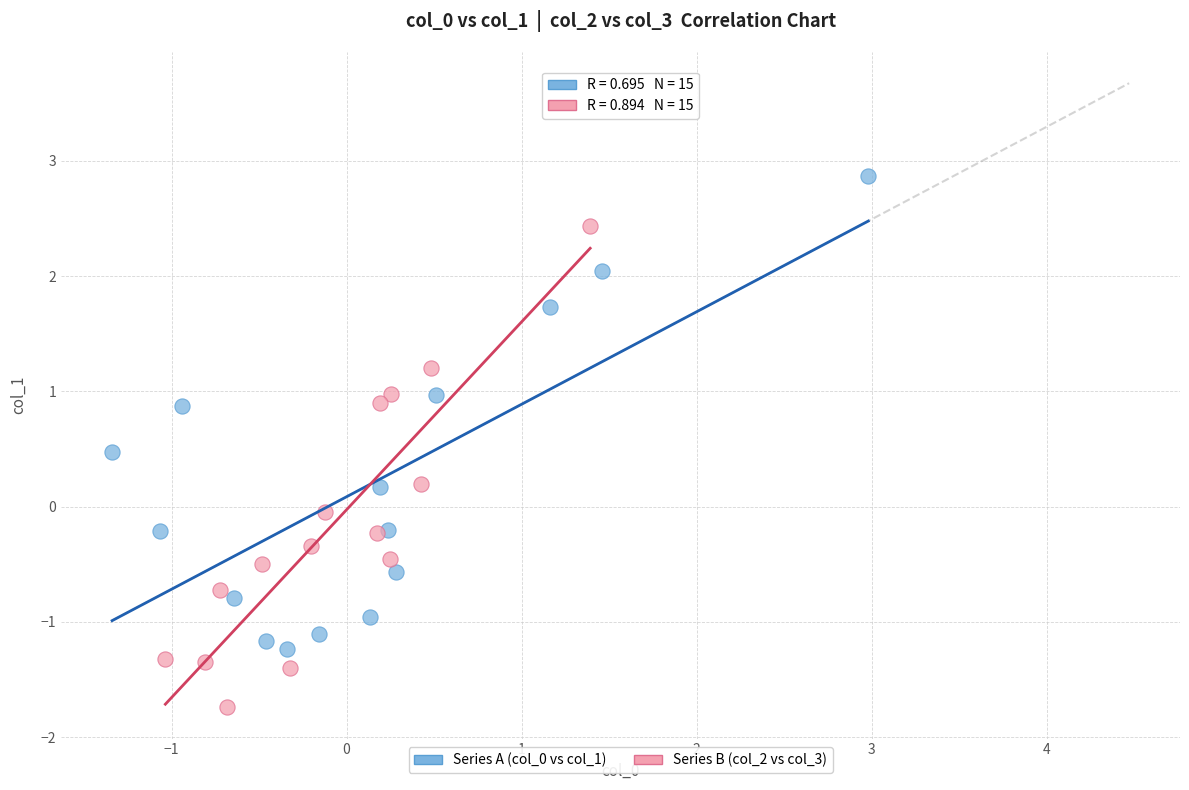

Which series contains the highest Y value?

Series A (col_0 vs col_1)